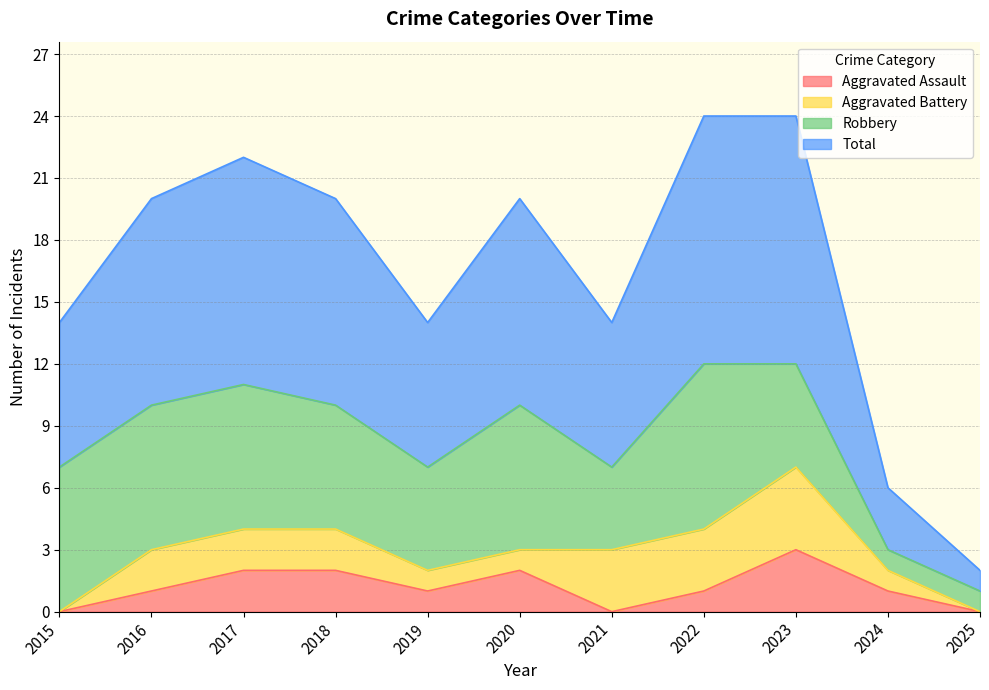

What are all the series names shown in the legend?

Aggravated Assault, Aggravated Battery, Robbery, Total